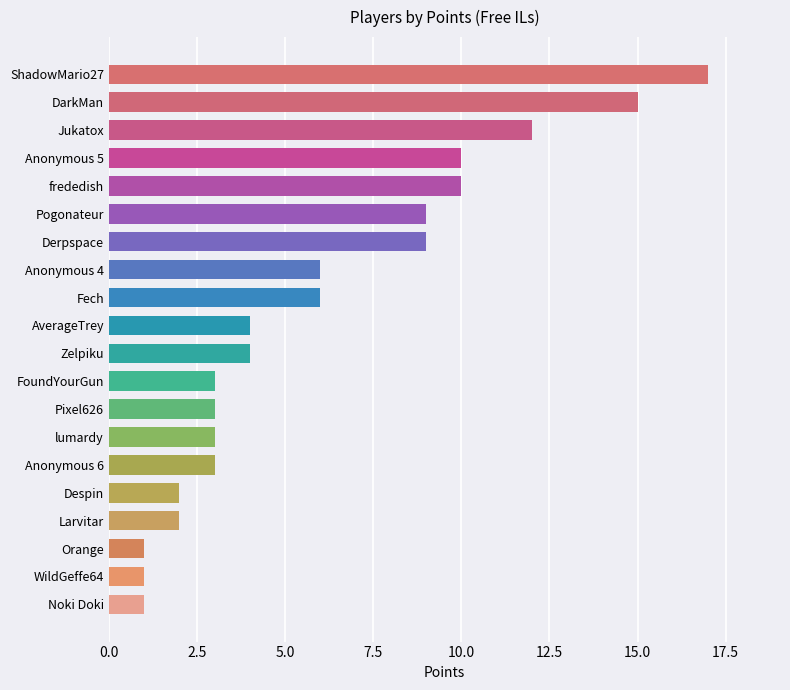

Approximately how many times larger is the value at Pogonateur compared to AverageTrey?

2.2